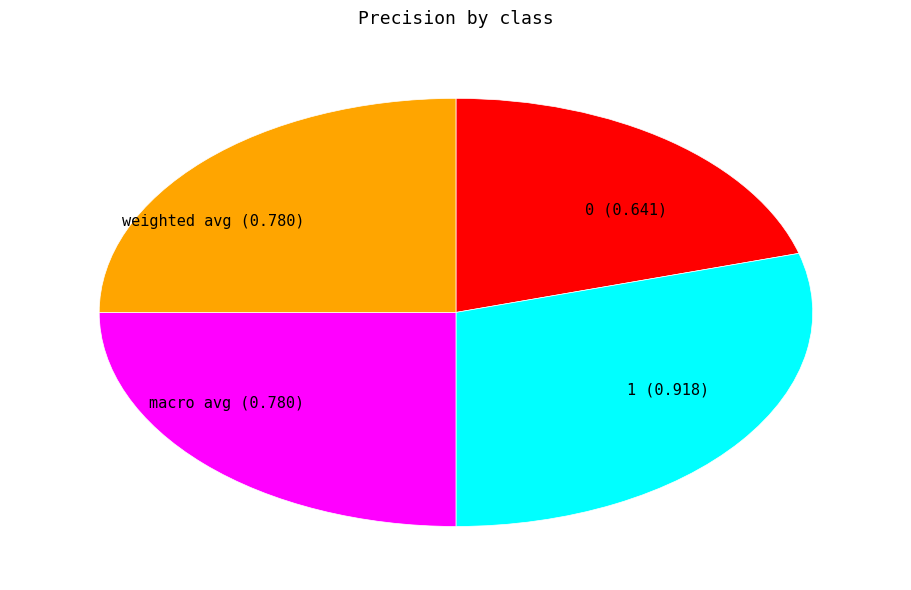

Is there a majority slice in this chart?

No